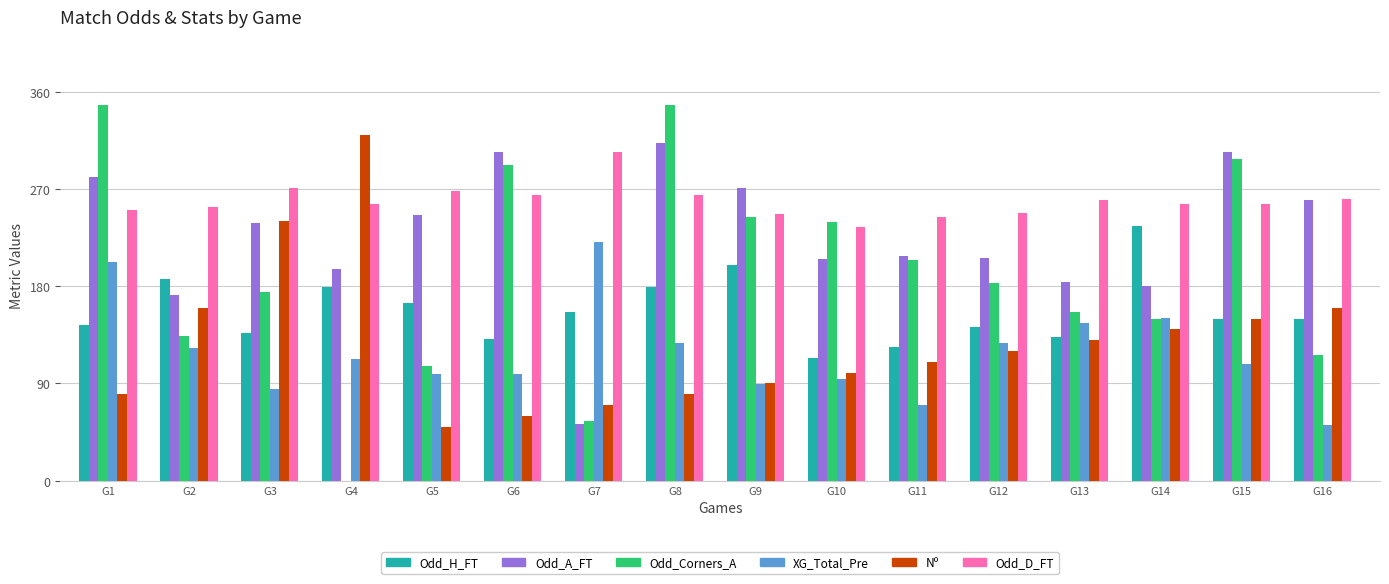

What is the maximum value for XG_Total_Pre?

220.8